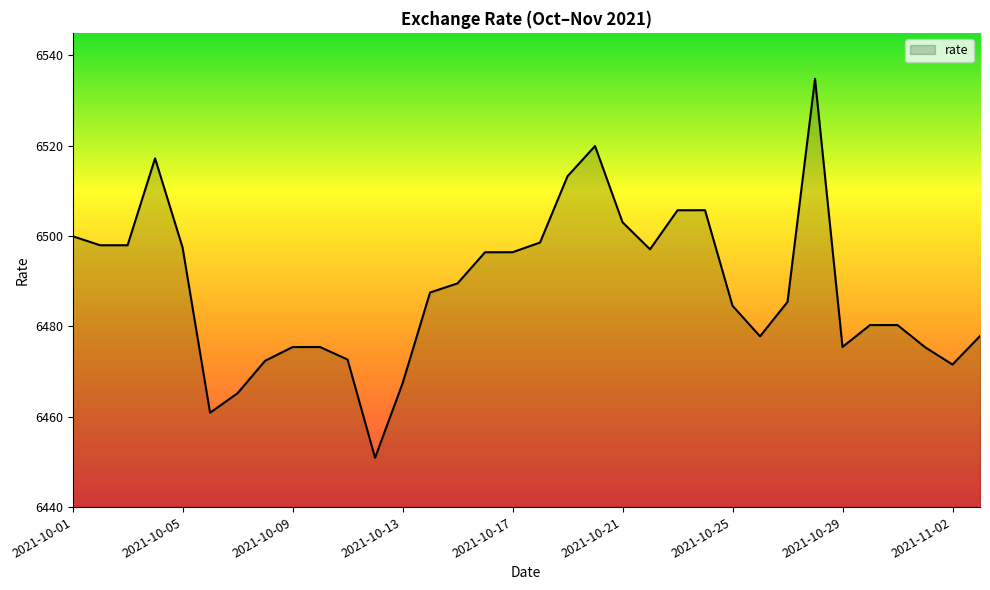

What is the smallest value displayed?

6450.9